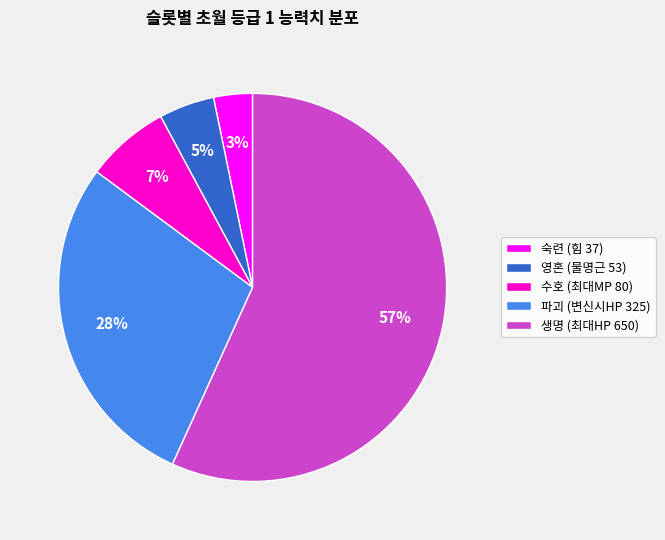

What percentage is the 수호 (최대MP 80) slice, to the nearest percent?

7%